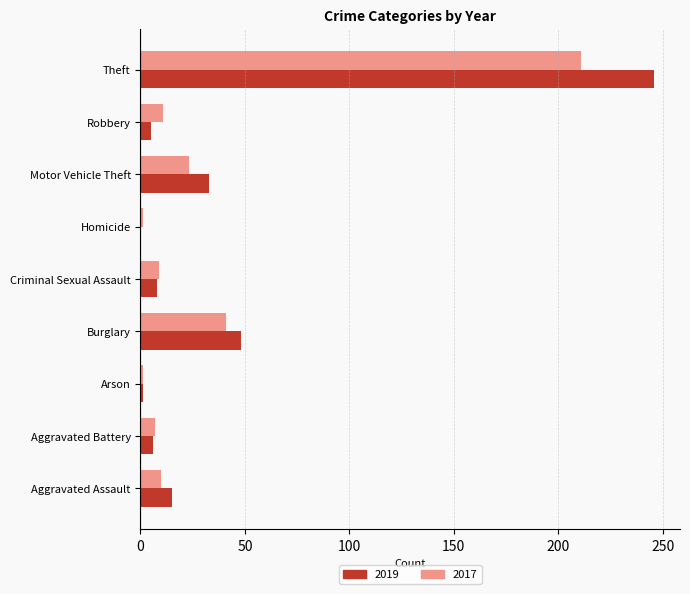

True or false: 2019 has a value of 52 at Motor Vehicle Theft.

False